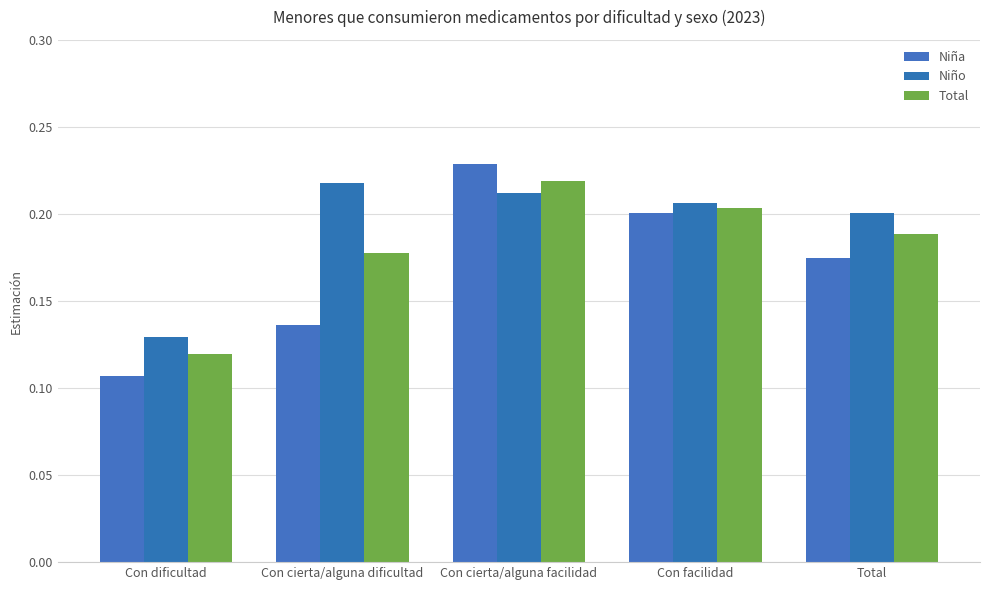

List the series in order of their overall mean, lowest first.

Niña, Total, Niño